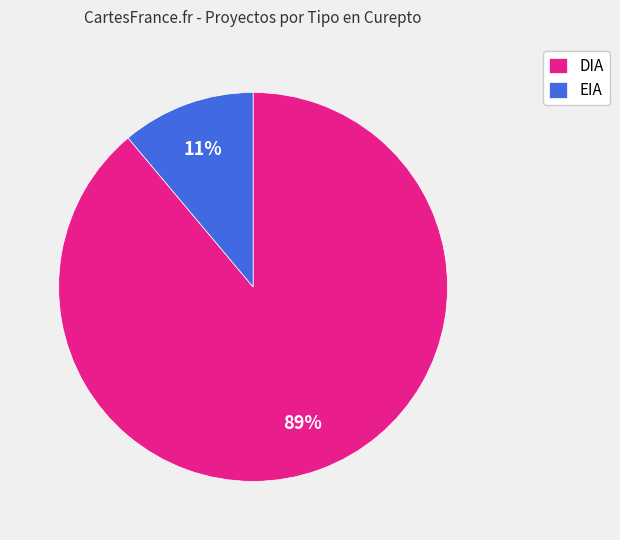

To the nearest percent, what percentage of the pie is EIA?

11%